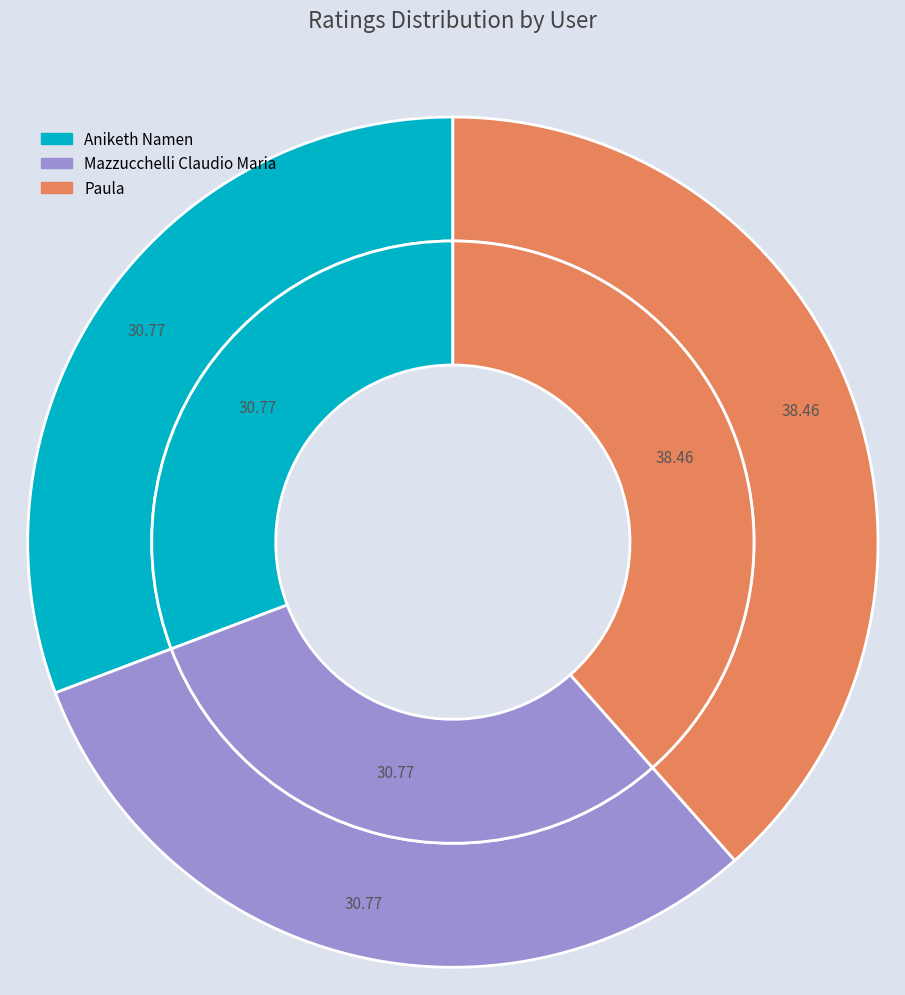

What is the smallest slice in the pie chart?

Aniketh Namen